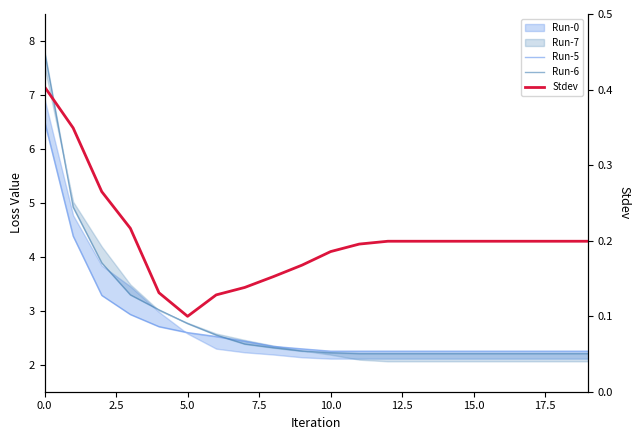

What is the value of the Run-6 point at the 2nd from the left?

4.9